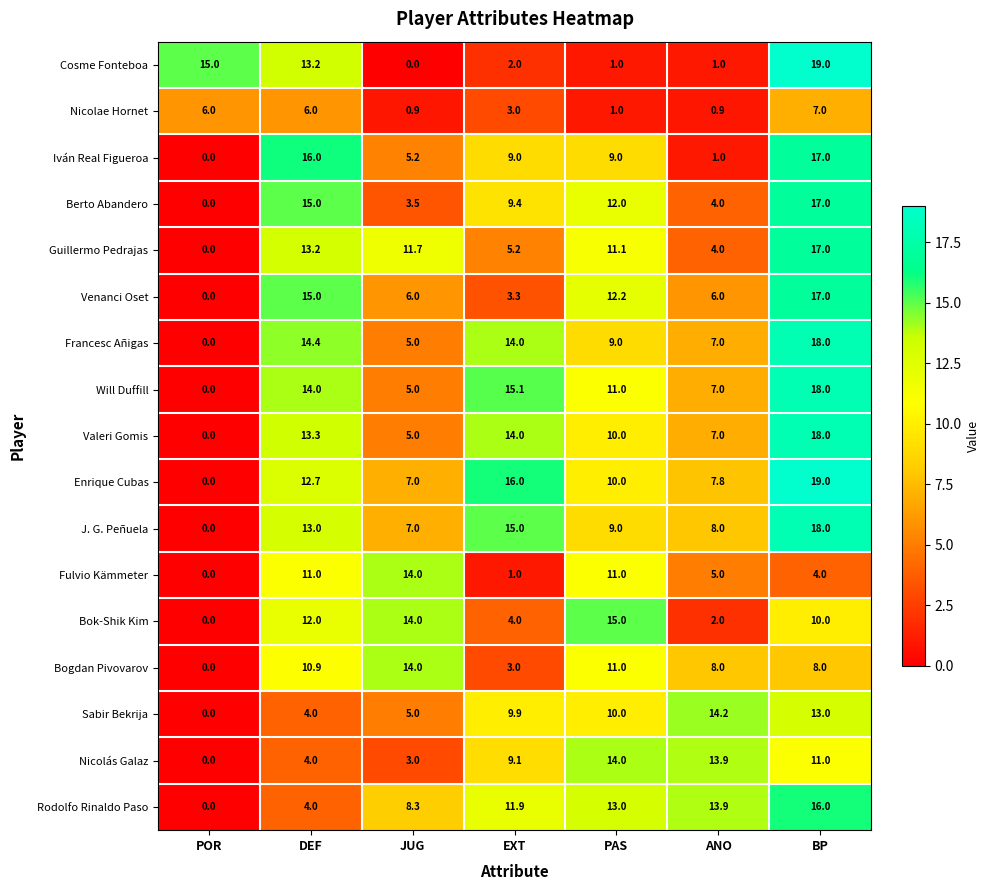

Rank the categories by Berto Abandero value from highest to lowest.

BP, DEF, PAS, EXT, ANO, JUG, POR